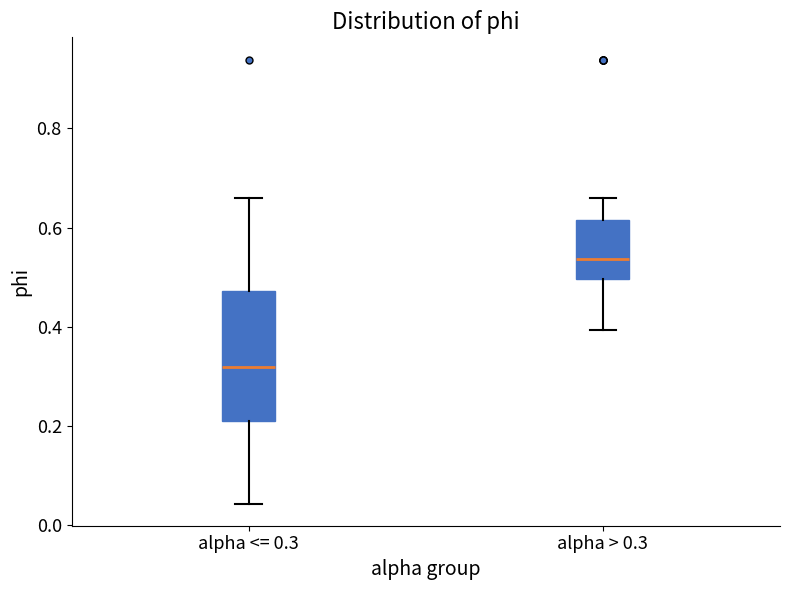

Reading left to right, transcribe this box plot: for each box, give where its median line is, the range the box spans, and where its two whiskers end, as read against the y-axis. The values are not printed on the chart, so give them approximately, as read against the axis.

alpha <= 0.3: median 0.32, box 0.20 to 0.48, whiskers 0.04 to 0.66
alpha > 0.3: median 0.54, box 0.50 to 0.62, whiskers 0.40 to 0.66